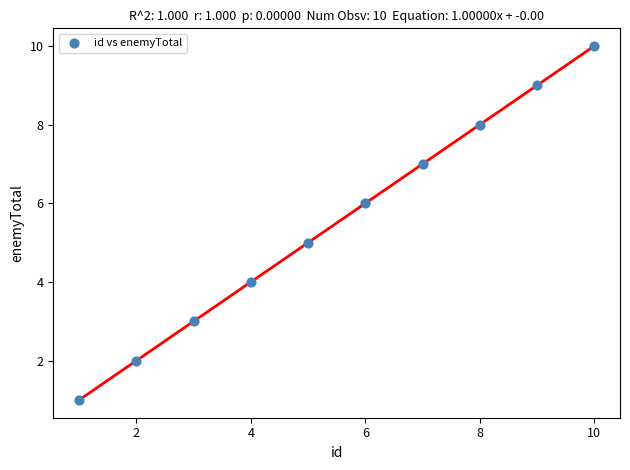

What is the range of X values (max minus min)?

9